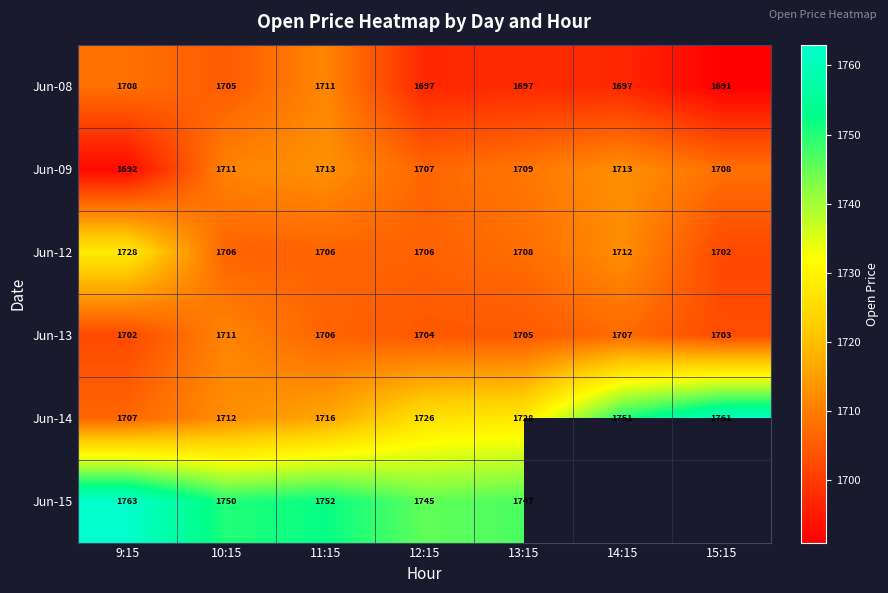

Where does the Jun-08 series first go above 1697?

9:15